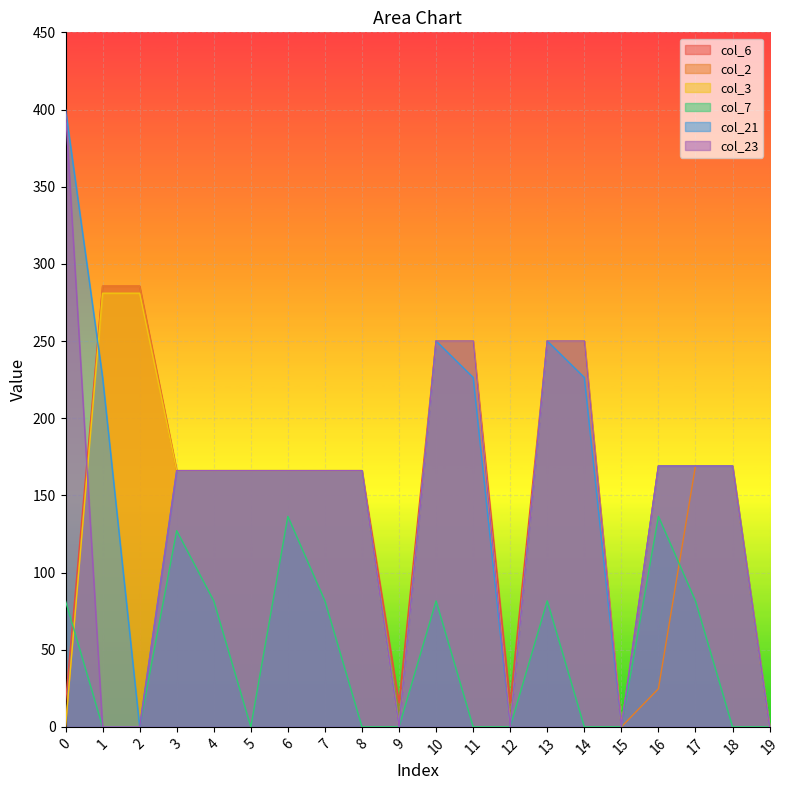

What are all the series names shown in the legend?

col_6, col_2, col_3, col_7, col_21, col_23